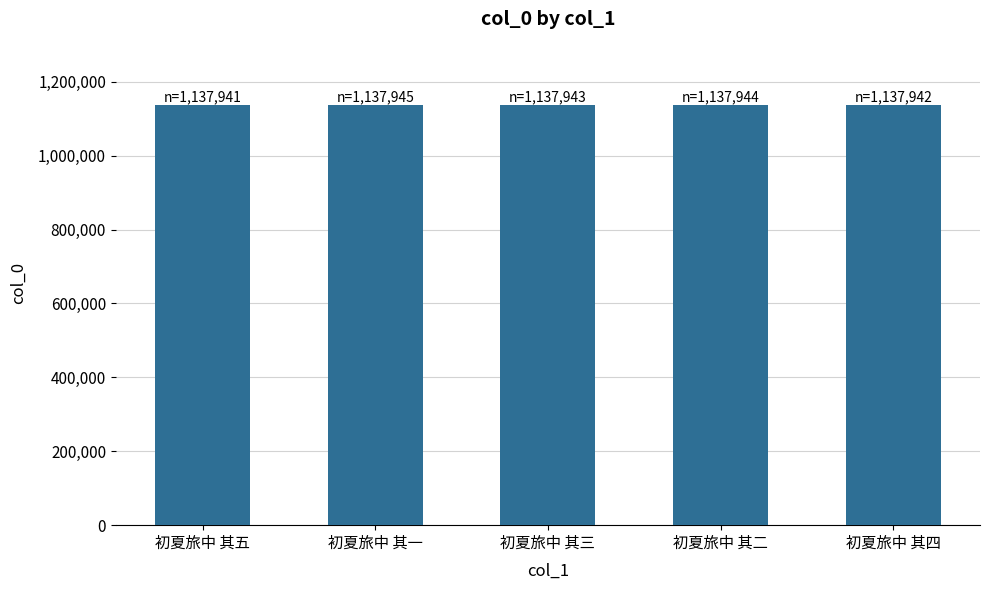

Approximately how many times larger is the value at 初夏旅中 其二 compared to 初夏旅中 其五?

1.0